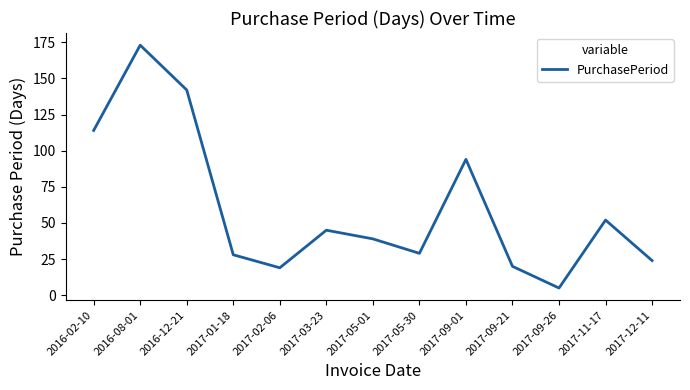

Reading left to right, transcribe all the data shown in this chart.

114	173	142	28	19	45	39	29	94	20	5	52	24